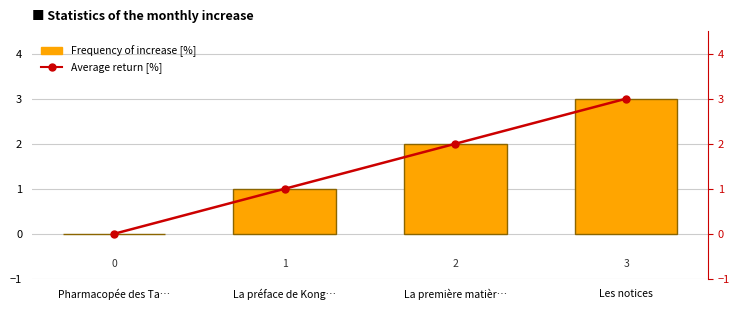

List the series in order of their peak value, highest first.

Section index [count], Average section order